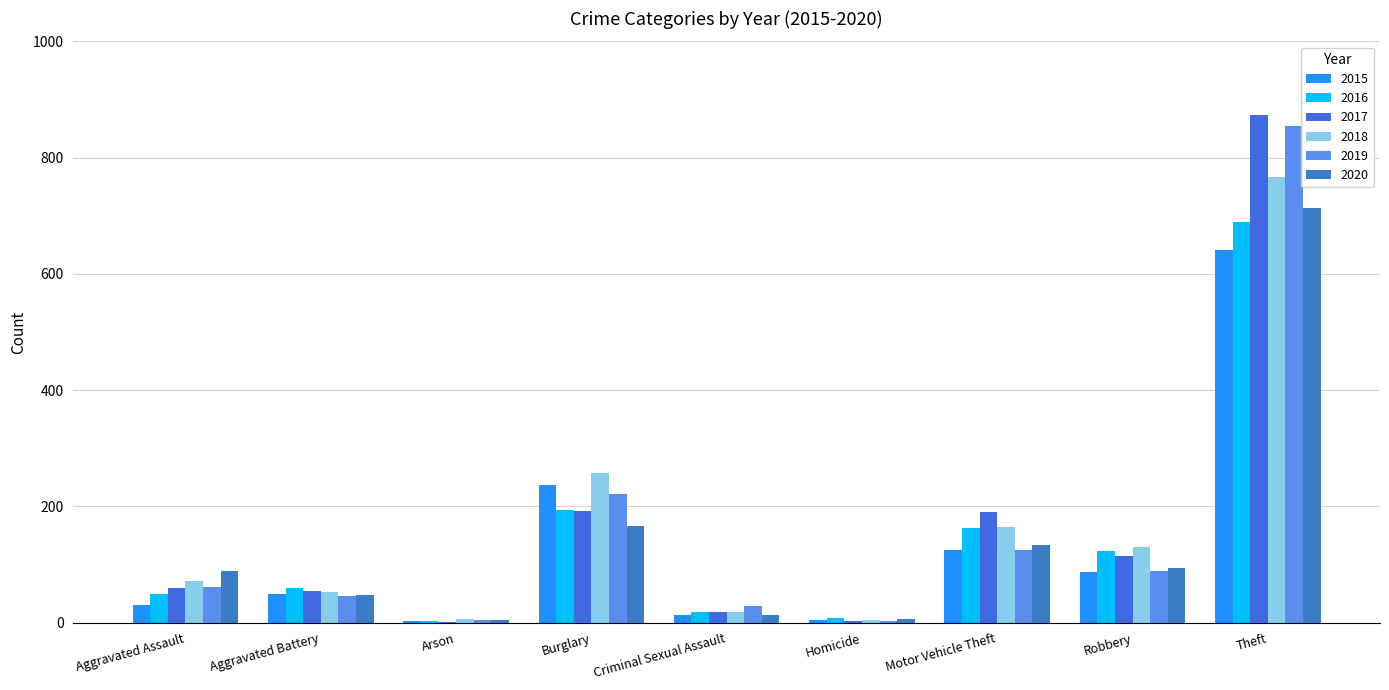

Where does the 2017 series first go above 59?

Burglary